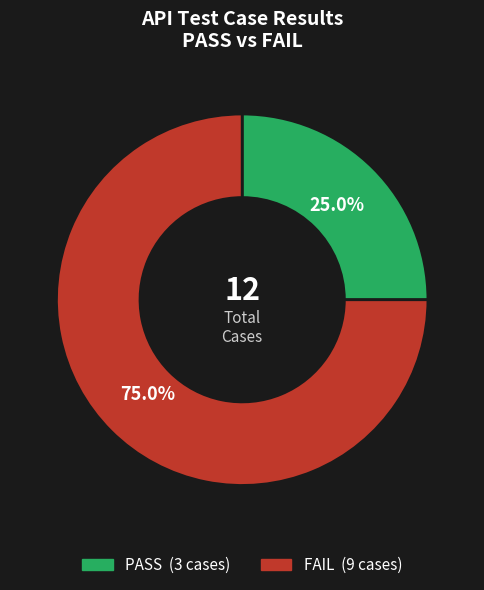

Rank the categories by value from highest to lowest.

FAIL, PASS